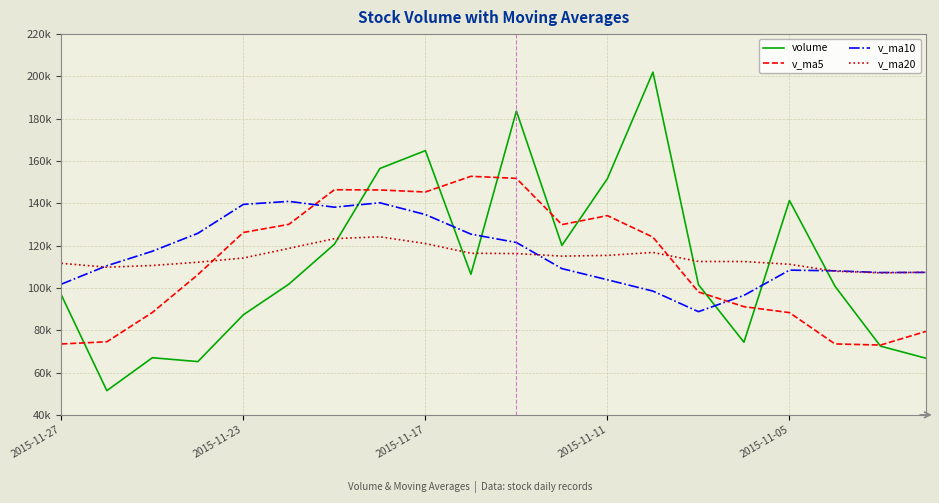

At which category is the sum across all series the highest?

10